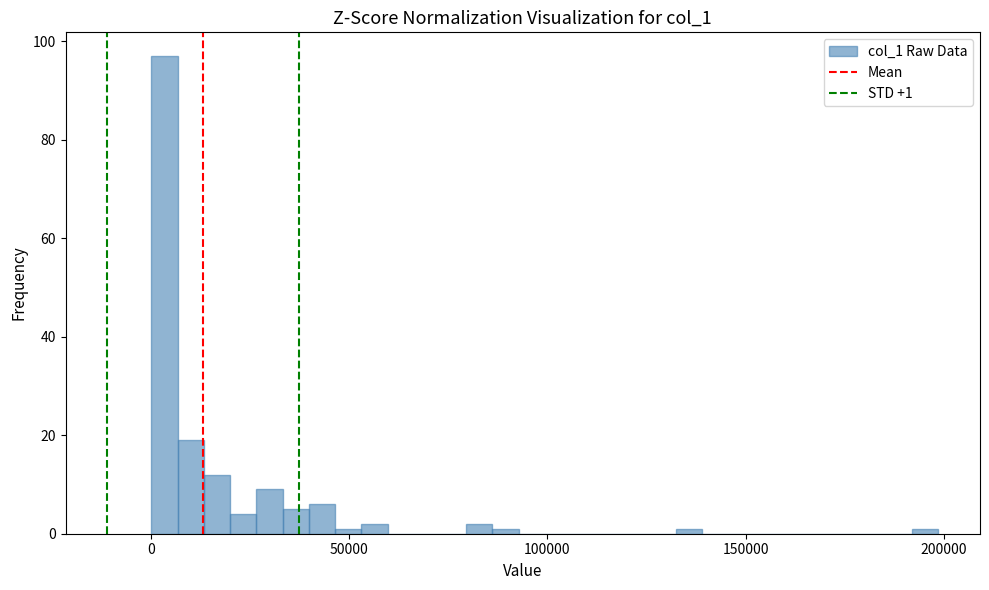

Read against the x-axis, roughly where is the centre of the tallest bar?

5000